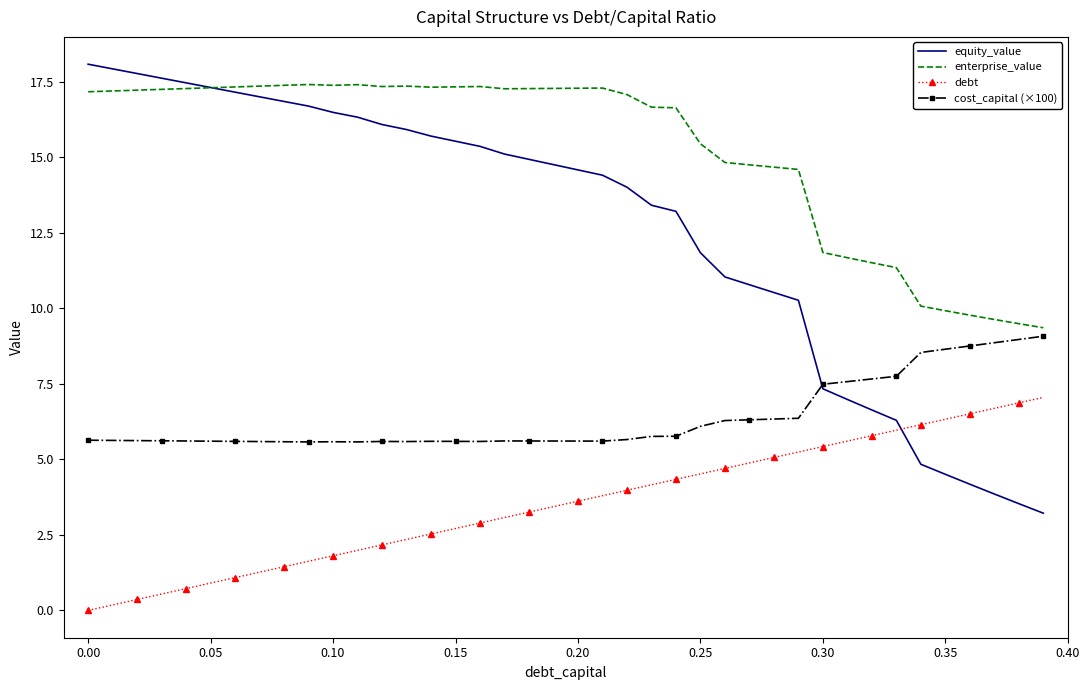

True or false: enterprise_value and debt intersect in this chart.

False